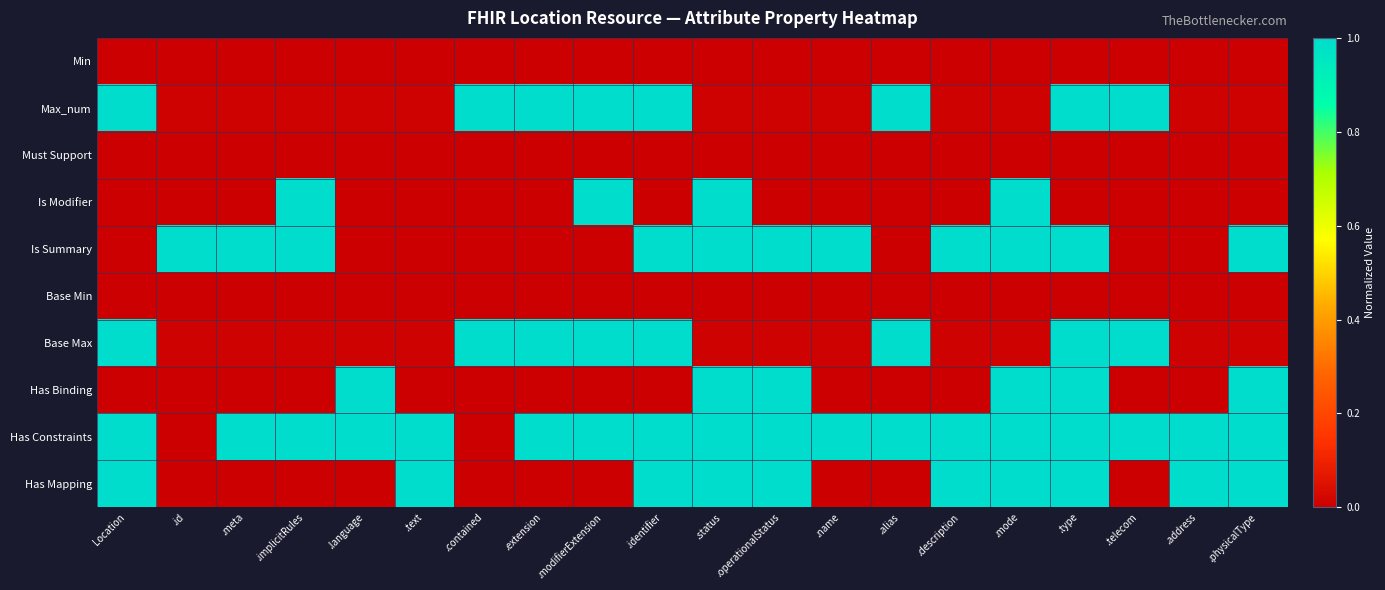

Reading left to right, transcribe all the data shown in this chart.

Min: Location=0.0	.id=0.0	.meta=0.0	.implicitRules=0.0	.language=0.0	.text=0.0	.contained=0.0	.extension=0.0	.modifierExtension=0.0	.identifier=0.0	.status=0.0	.operationalStatus=0.0	.name=0.0	.alias=0.0	.description=0.0	.mode=0.0	.type=0.0	.telecom=0.0	.address=0.0	.physicalType=0.0
Max_num: Location=1.0	.id=0.0	.meta=0.0	.implicitRules=0.0	.language=0.0	.text=0.0	.contained=1.0	.extension=1.0	.modifierExtension=1.0	.identifier=1.0	.status=0.0	.operationalStatus=0.0	.name=0.0	.alias=1.0	.description=0.0	.mode=0.0	.type=1.0	.telecom=1.0	.address=0.0	.physicalType=0.0
Must Support: Location=0.0	.id=0.0	.meta=0.0	.implicitRules=0.0	.language=0.0	.text=0.0	.contained=0.0	.extension=0.0	.modifierExtension=0.0	.identifier=0.0	.status=0.0	.operationalStatus=0.0	.name=0.0	.alias=0.0	.description=0.0	.mode=0.0	.type=0.0	.telecom=0.0	.address=0.0	.physicalType=0.0
Is Modifier: Location=0.0	.id=0.0	.meta=0.0	.implicitRules=1.0	.language=0.0	.text=0.0	.contained=0.0	.extension=0.0	.modifierExtension=1.0	.identifier=0.0	.status=1.0	.operationalStatus=0.0	.name=0.0	.alias=0.0	.description=0.0	.mode=1.0	.type=0.0	.telecom=0.0	.address=0.0	.physicalType=0.0
Is Summary: Location=0.0	.id=1.0	.meta=1.0	.implicitRules=1.0	.language=0.0	.text=0.0	.contained=0.0	.extension=0.0	.modifierExtension=0.0	.identifier=1.0	.status=1.0	.operationalStatus=1.0	.name=1.0	.alias=0.0	.description=1.0	.mode=1.0	.type=1.0	.telecom=0.0	.address=0.0	.physicalType=1.0
Base Min: Location=0.0	.id=0.0	.meta=0.0	.implicitRules=0.0	.language=0.0	.text=0.0	.contained=0.0	.extension=0.0	.modifierExtension=0.0	.identifier=0.0	.status=0.0	.operationalStatus=0.0	.name=0.0	.alias=0.0	.description=0.0	.mode=0.0	.type=0.0	.telecom=0.0	.address=0.0	.physicalType=0.0
Base Max: Location=1.0	.id=0.0	.meta=0.0	.implicitRules=0.0	.language=0.0	.text=0.0	.contained=1.0	.extension=1.0	.modifierExtension=1.0	.identifier=1.0	.status=0.0	.operationalStatus=0.0	.name=0.0	.alias=1.0	.description=0.0	.mode=0.0	.type=1.0	.telecom=1.0	.address=0.0	.physicalType=0.0
Has Binding: Location=0.0	.id=0.0	.meta=0.0	.implicitRules=0.0	.language=1.0	.text=0.0	.contained=0.0	.extension=0.0	.modifierExtension=0.0	.identifier=0.0	.status=1.0	.operationalStatus=1.0	.name=0.0	.alias=0.0	.description=0.0	.mode=1.0	.type=1.0	.telecom=0.0	.address=0.0	.physicalType=1.0
Has Constraints: Location=1.0	.id=0.0	.meta=1.0	.implicitRules=1.0	.language=1.0	.text=1.0	.contained=0.0	.extension=1.0	.modifierExtension=1.0	.identifier=1.0	.status=1.0	.operationalStatus=1.0	.name=1.0	.alias=1.0	.description=1.0	.mode=1.0	.type=1.0	.telecom=1.0	.address=1.0	.physicalType=1.0
Has Mapping: Location=1.0	.id=0.0	.meta=0.0	.implicitRules=0.0	.language=0.0	.text=1.0	.contained=0.0	.extension=0.0	.modifierExtension=0.0	.identifier=1.0	.status=1.0	.operationalStatus=1.0	.name=0.0	.alias=0.0	.description=1.0	.mode=1.0	.type=1.0	.telecom=0.0	.address=1.0	.physicalType=1.0